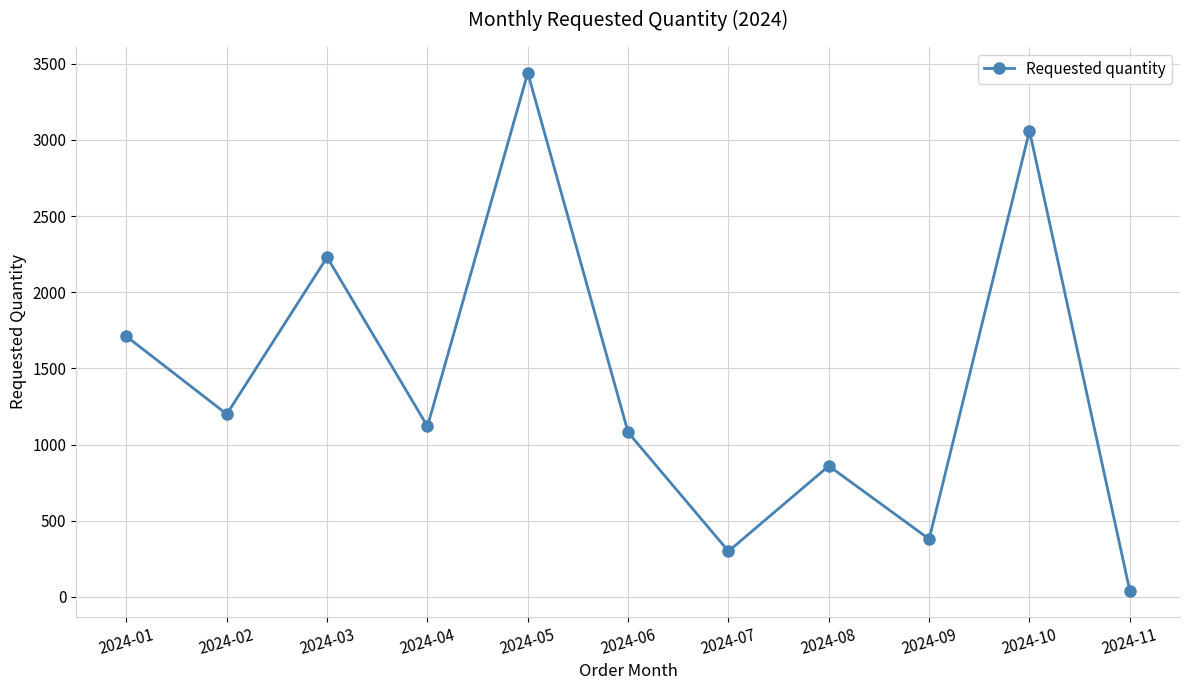

Reading right to left, extract all data points from this chart.

2024-11=40	2024-10=3060	2024-09=380	2024-08=860	2024-07=300	2024-06=1080	2024-05=3440	2024-04=1120	2024-03=2230	2024-02=1200	2024-01=1710